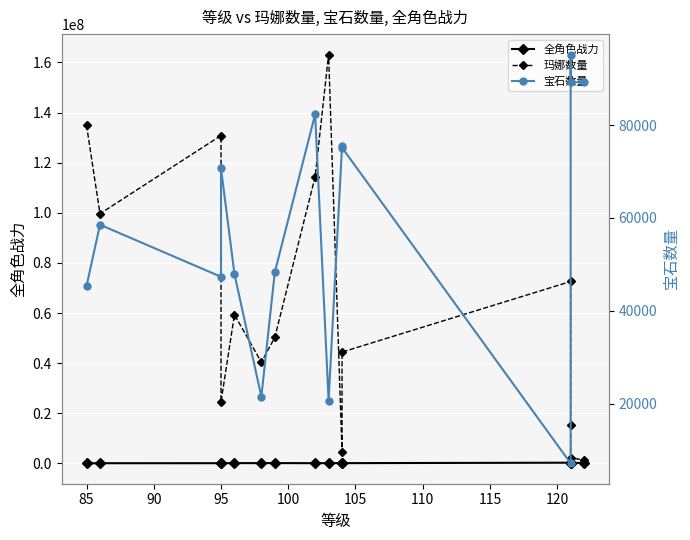

How many interior local valleys does the 全角色战力 series have?

3